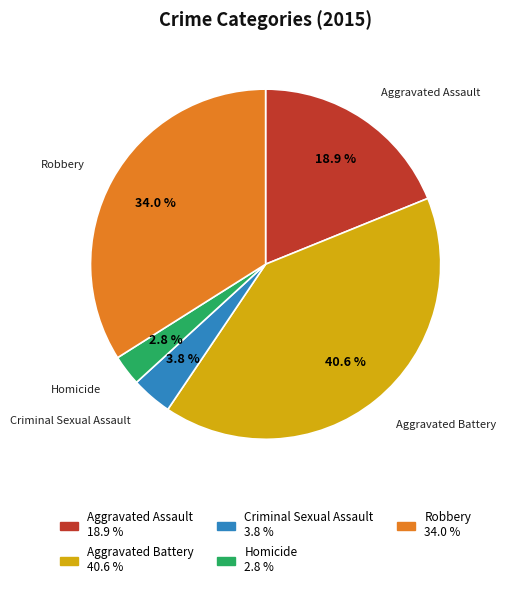

Is the sum of Homicide and Aggravated Battery greater than half?

No